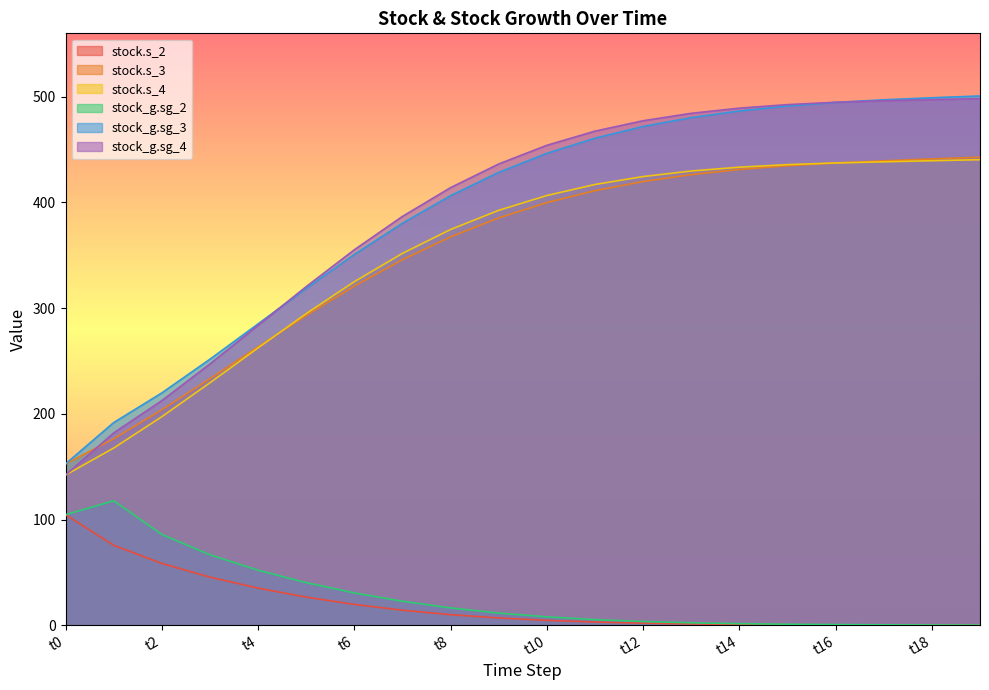

What is the lowest value of the stock_g.sg_2 series?

0.1